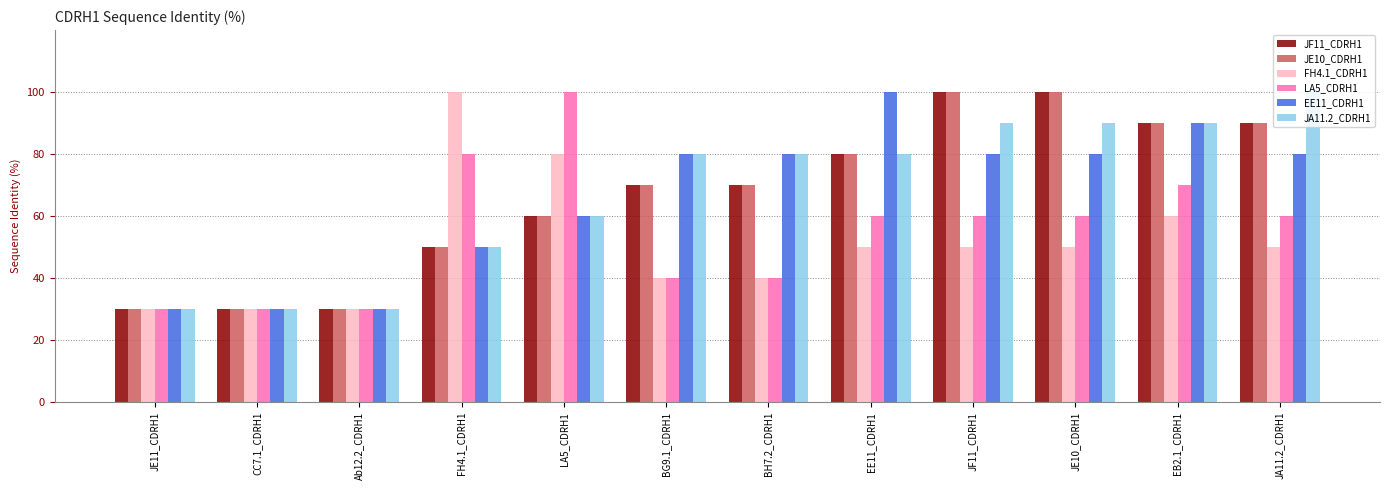

Is it true that JE10_CDRH1 equals 152 at JF11_CDRH1?

False